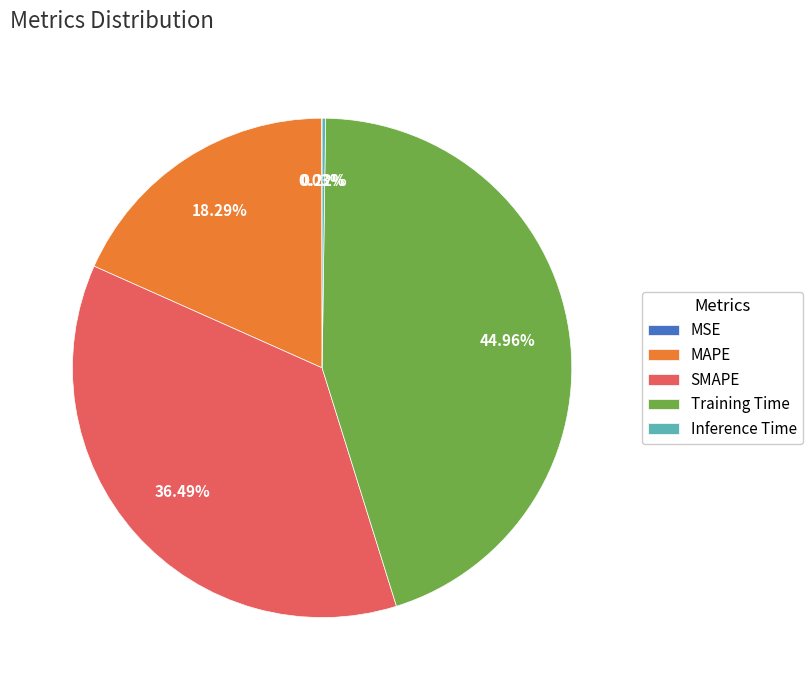

Which slice is the largest?

Training Time